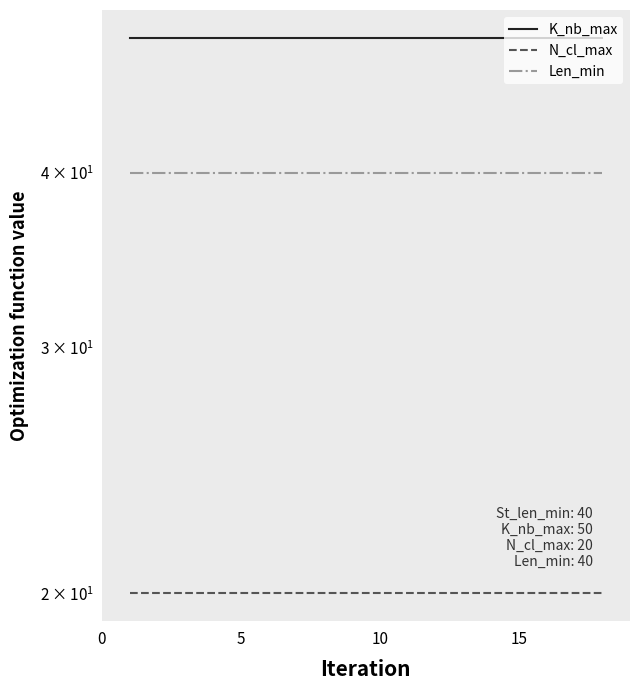

What is the sum of all N_cl_max values?

360